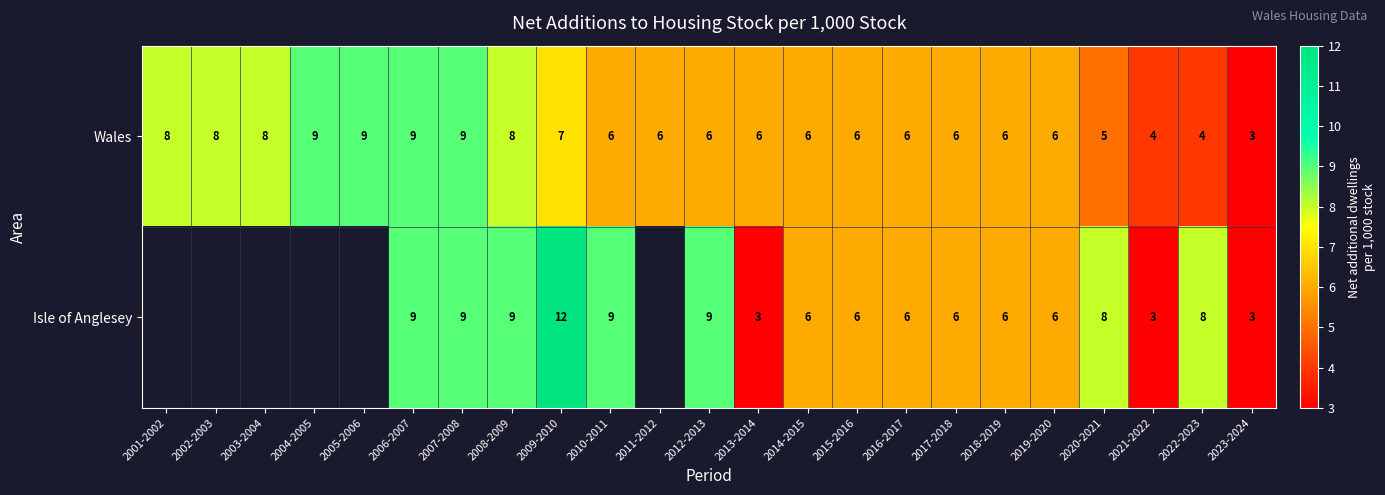

What is the spread (max minus min) of values at 2013-2014?

3